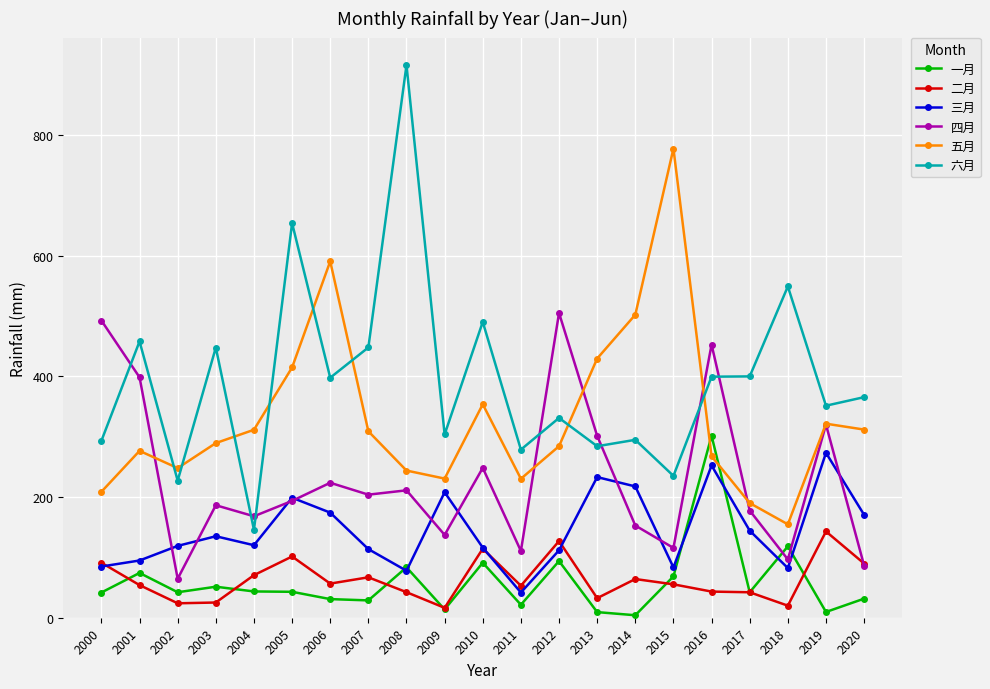

True or false: 三月 and 六月 intersect in this chart.

False